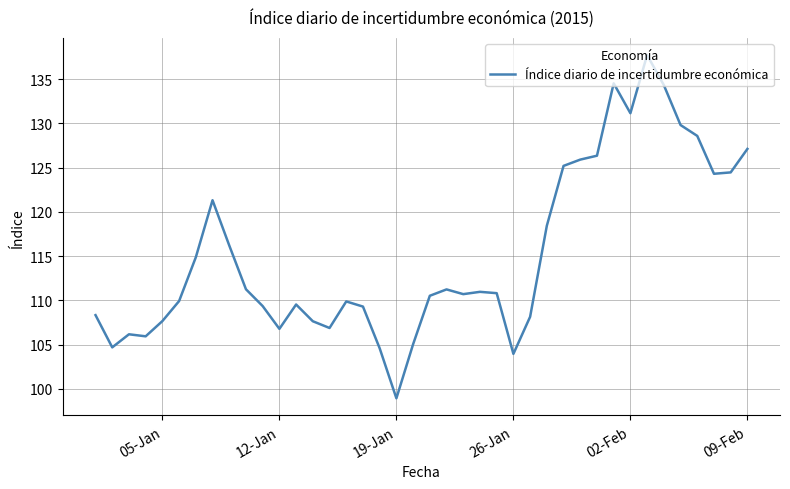

What is the greatest value displayed?

137.7